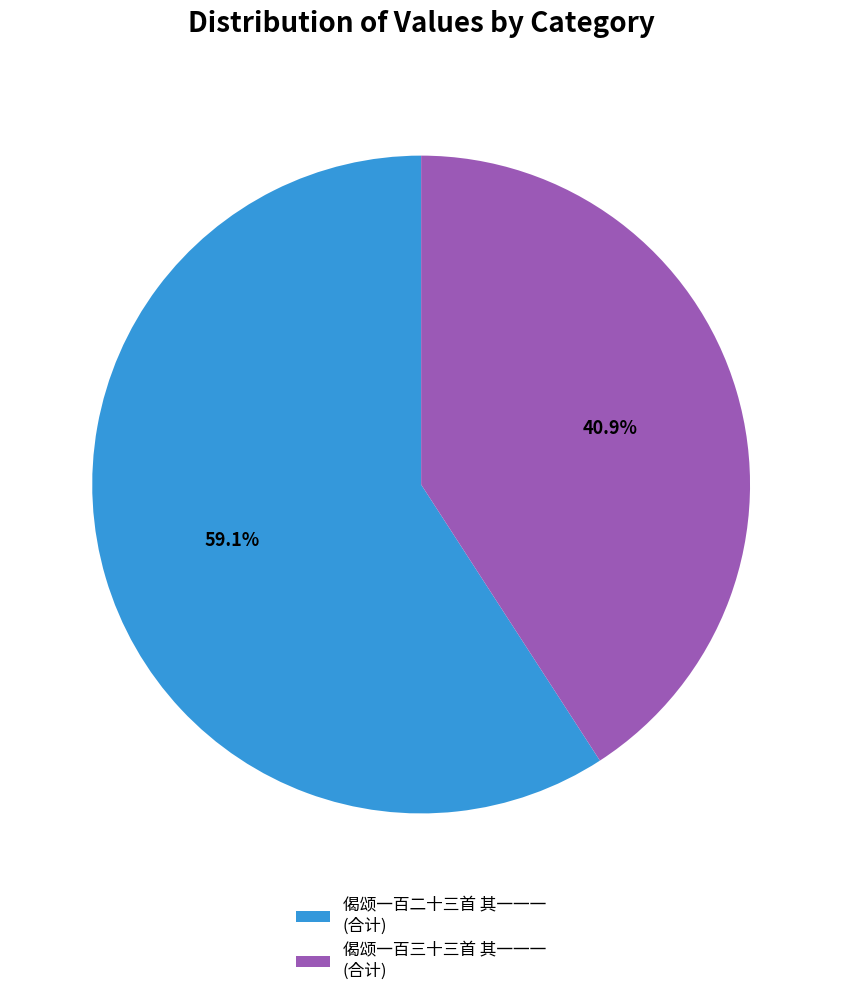

Does any single category account for the majority?

Yes